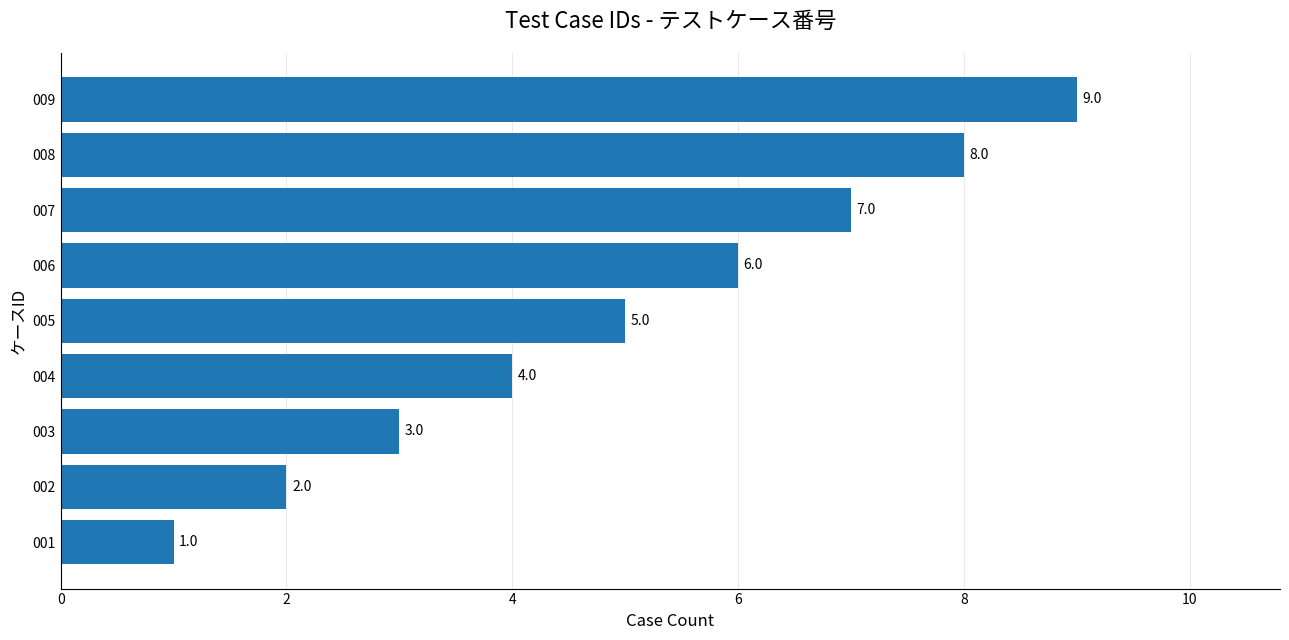

How many series are shown in this chart?

1